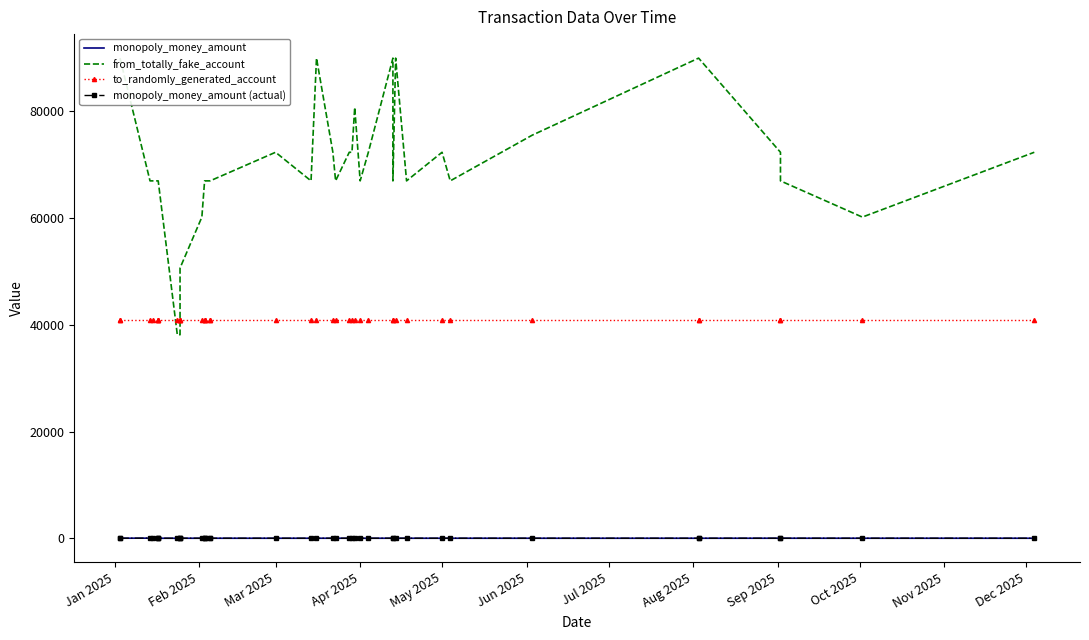

True or false: monopoly_money_amount and monopoly_money_amount (actual) intersect in this chart.

False